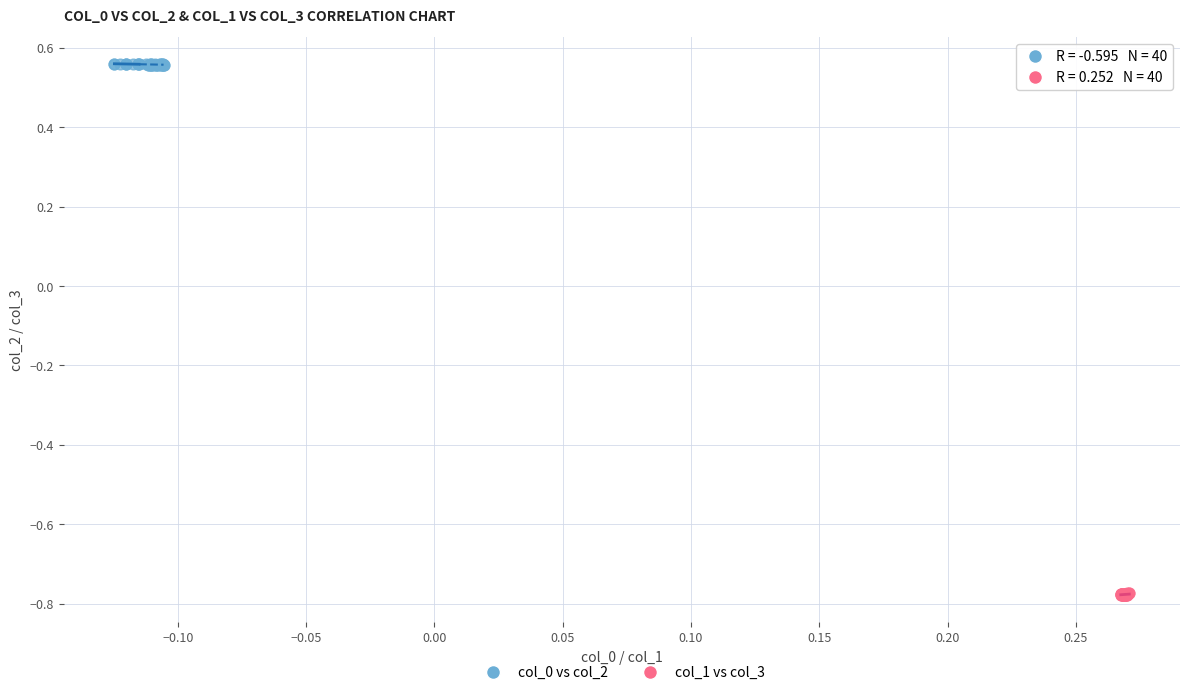

Which series reaches the minimum Y coordinate?

col_1 vs col_3